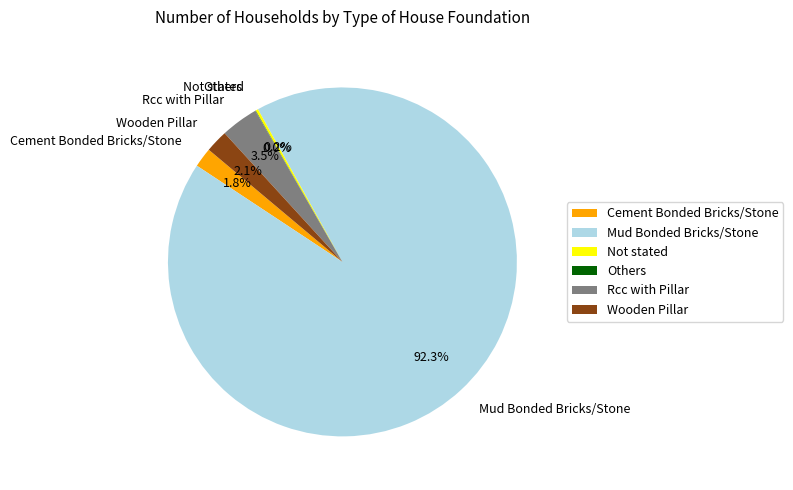

What percentage do Cement Bonded Bricks/Stone and Rcc with Pillar together represent?

5.3%